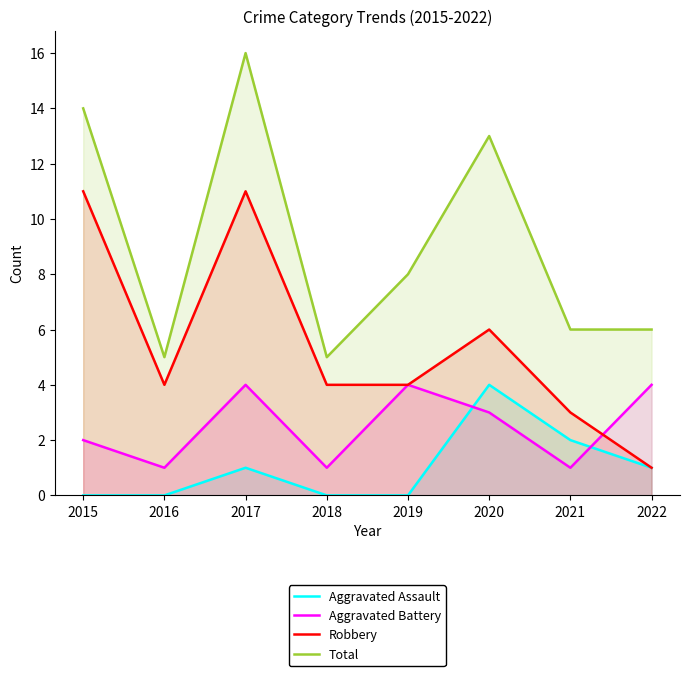

The value of Aggravated Assault at 2022 is 1. True or false?

True